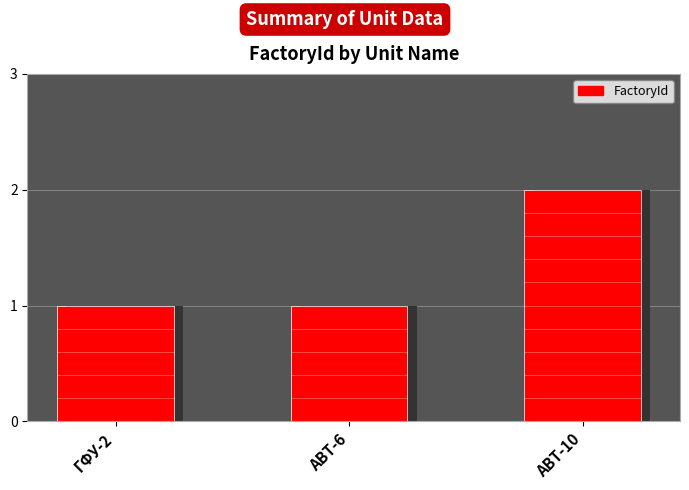

How many values are between 1 and 2?

3